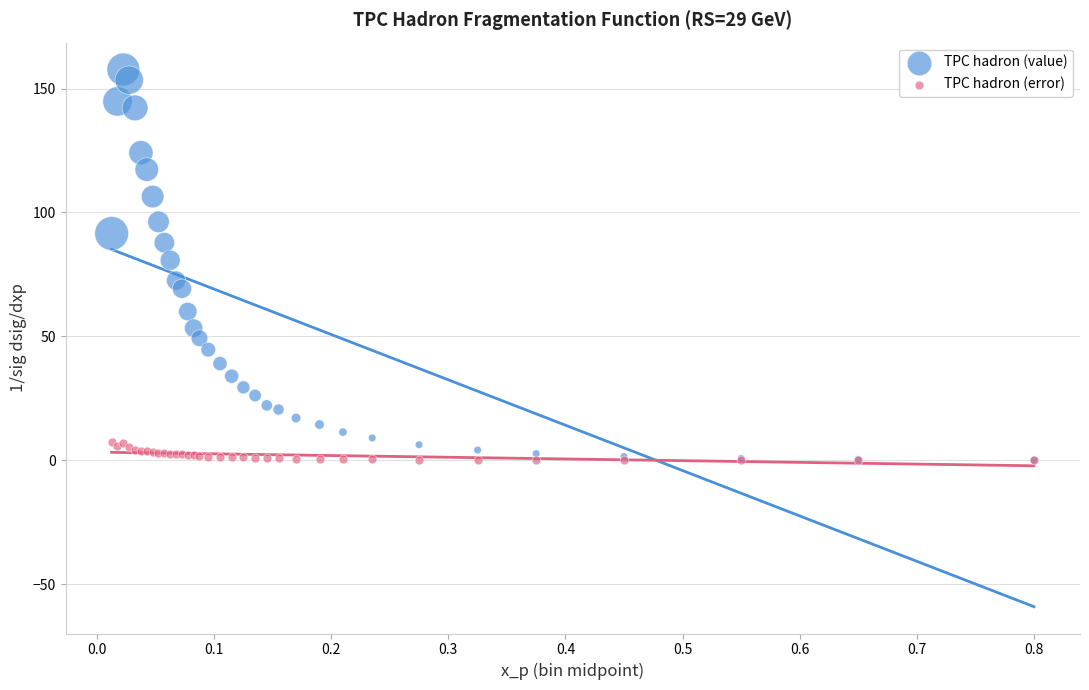

Across all series, what Y value is closest to 78?

80.7